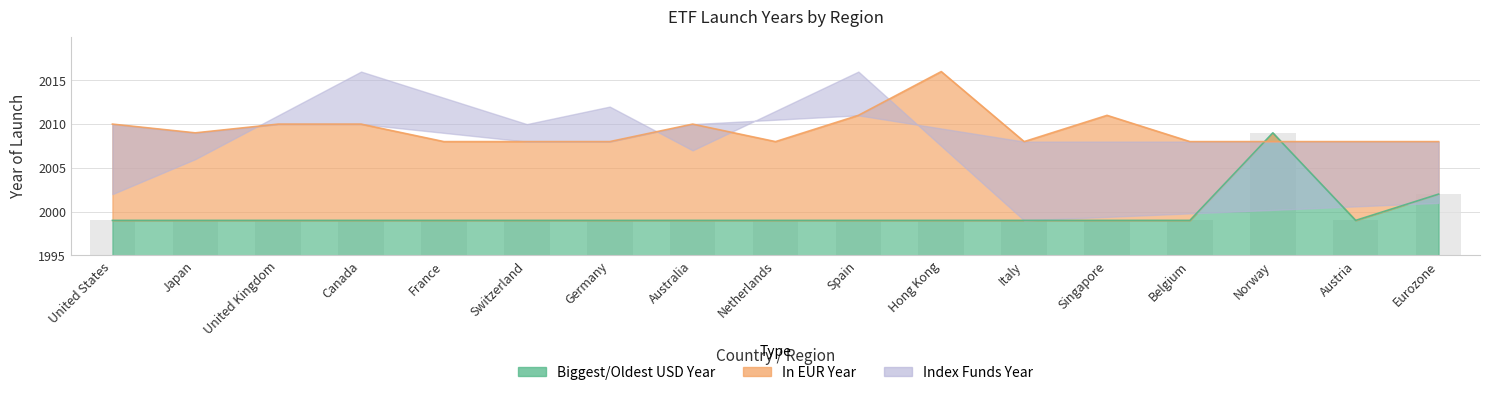

The Biggest/Oldest USD Year series shows 6 at Belgium. True or false?

False